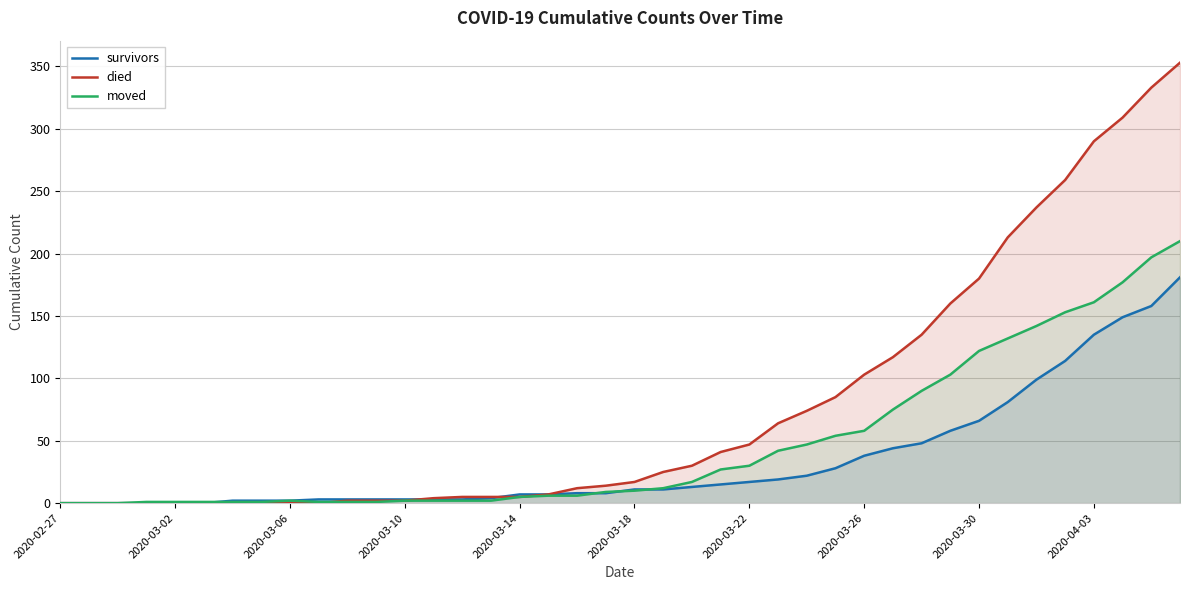

How many data points in moved are above 10?

19